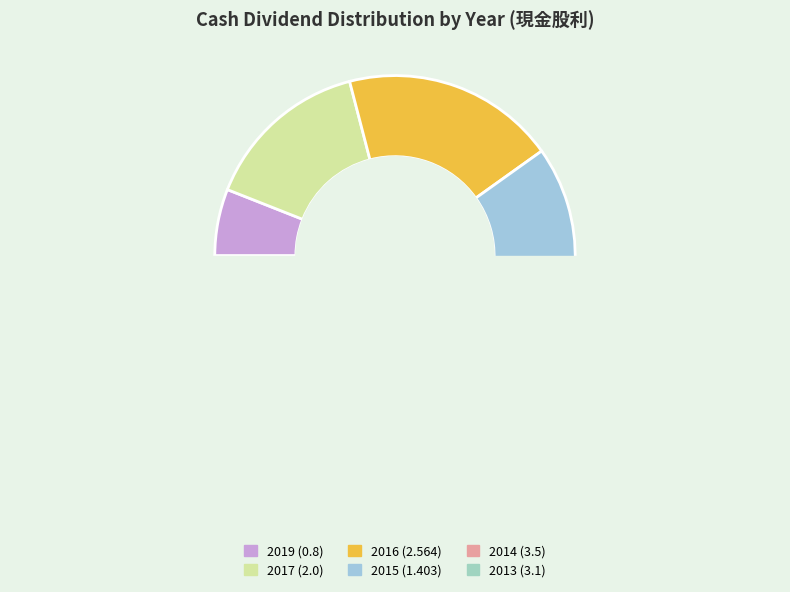

Count the number of slices in the pie.

6